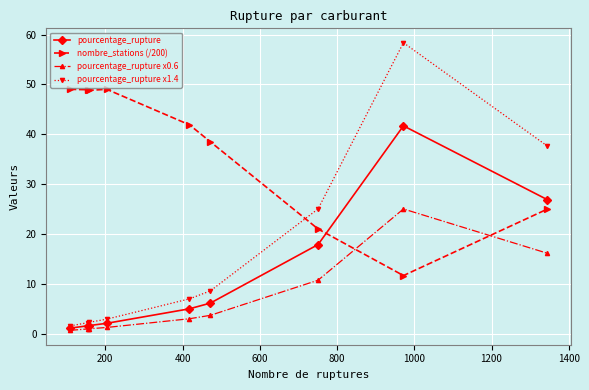

At how many categories does at least one series exceed 43?

5